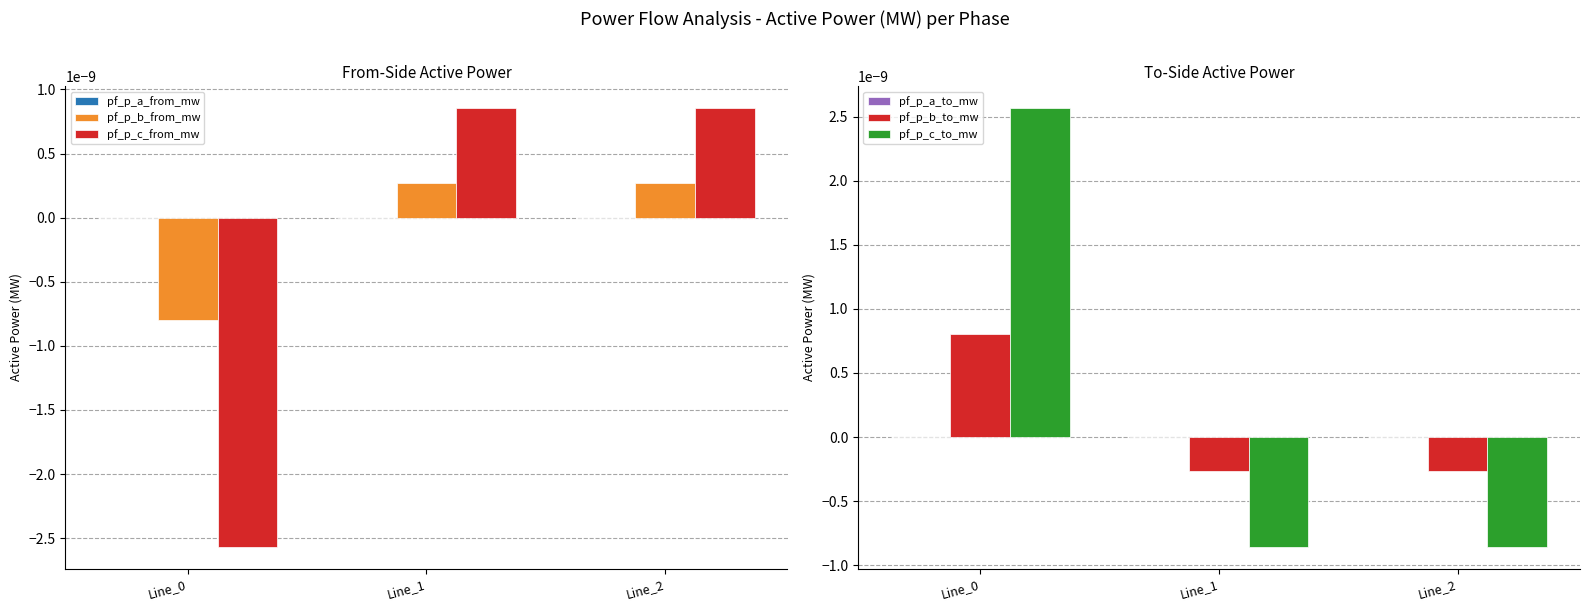

How many categories are shown in the chart?

3